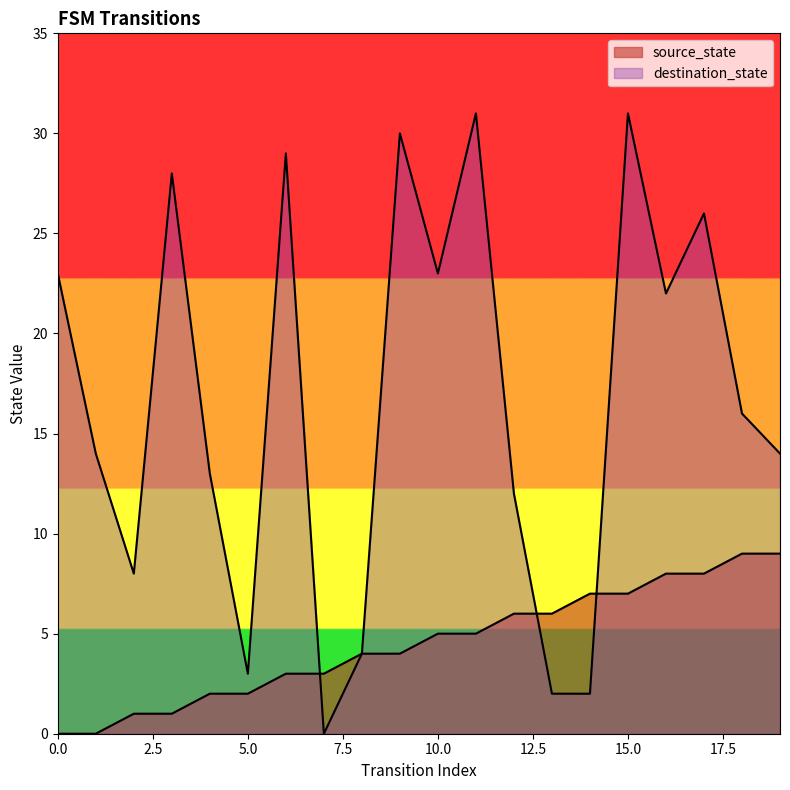

Where is source_state nearest to the value 4?

8